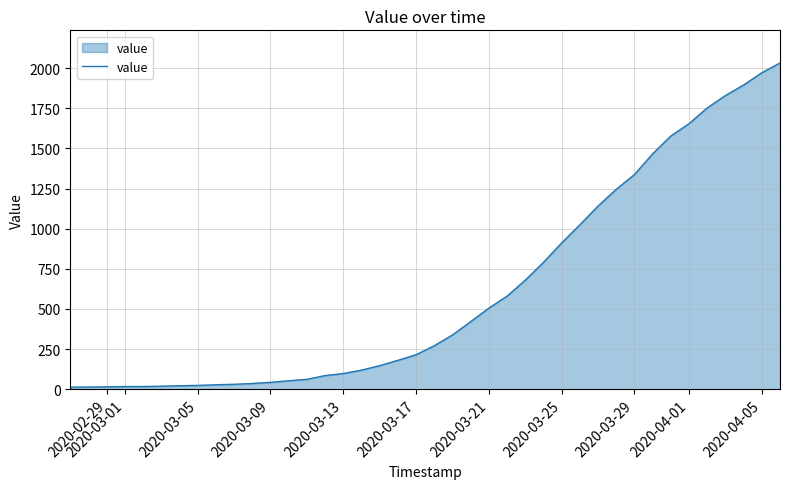

How many lines are shown in the chart?

1